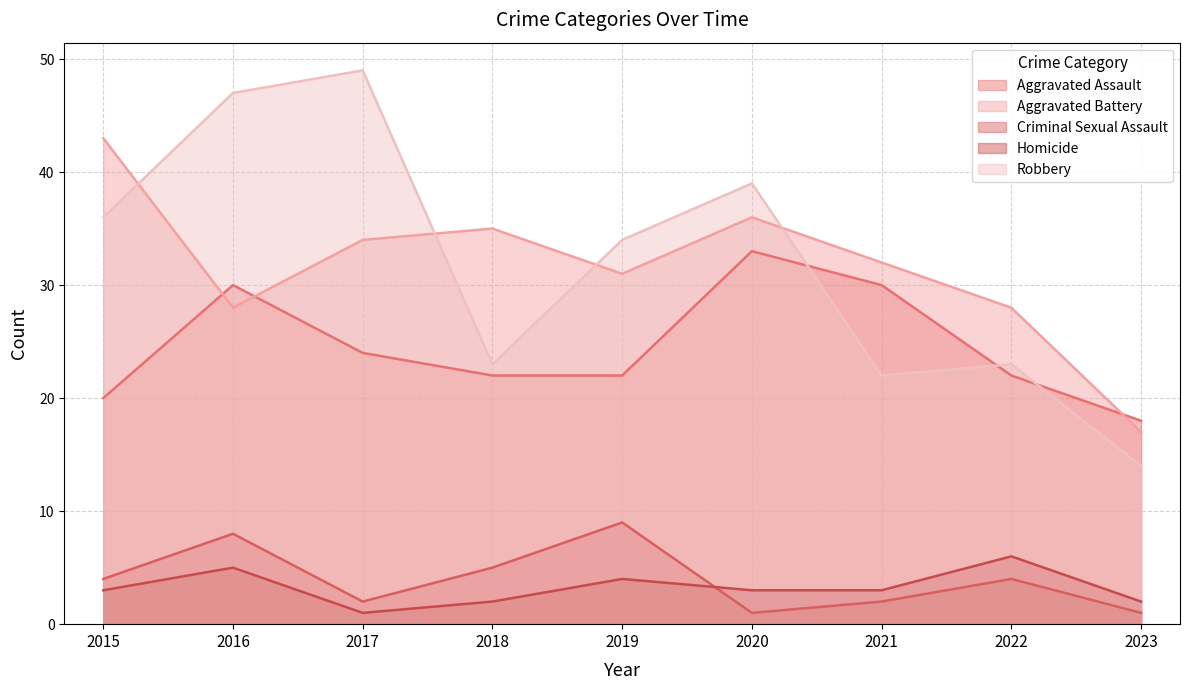

Reading right to left, list all the values displayed in this chart.

Aggravated Assault: 2023=18	2022=22	2021=30	2020=33	2019=22	2018=22	2017=24	2016=30	2015=20
Aggravated Battery: 2023=17	2022=28	2021=32	2020=36	2019=31	2018=35	2017=34	2016=28	2015=43
Criminal Sexual Assault: 2023=1	2022=4	2021=2	2020=1	2019=9	2018=5	2017=2	2016=8	2015=4
Homicide: 2023=2	2022=6	2021=3	2020=3	2019=4	2018=2	2017=1	2016=5	2015=3
Robbery: 2023=14	2022=23	2021=22	2020=39	2019=34	2018=23	2017=49	2016=47	2015=36